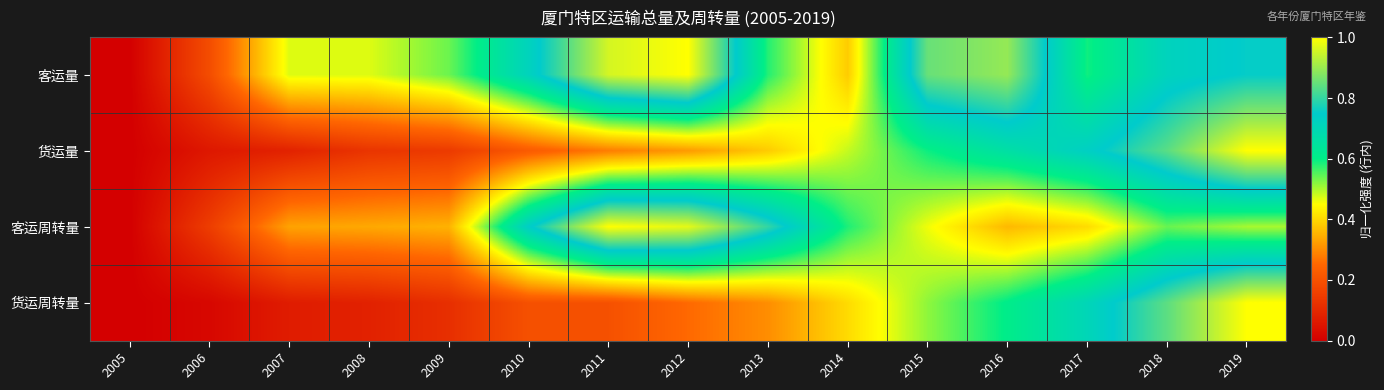

Reading left to right, list all the values displayed in this chart.

客运量: 2005=0.0	2006=0.2	2007=0.5	2008=0.5	2009=0.5	2010=0.7	2011=1.0	2012=1.0	2013=0.6	2014=0.4	2015=0.9	2016=0.9	2017=0.6	2018=0.7	2019=0.8
货运量: 2005=0.0	2006=0.1	2007=0.1	2008=0.1	2009=0.1	2010=0.2	2011=0.3	2012=0.3	2013=0.4	2014=0.5	2015=0.6	2016=0.7	2017=0.7	2018=0.8	2019=1.0
客运周转量: 2005=0.0	2006=0.2	2007=0.3	2008=0.3	2009=0.4	2010=0.7	2011=1.0	2012=1.0	2013=0.8	2014=0.6	2015=0.5	2016=0.4	2017=0.4	2018=0.5	2019=0.5
货运周转量: 2005=0.0	2006=0.0	2007=0.1	2008=0.1	2009=0.1	2010=0.2	2011=0.2	2012=0.3	2013=0.3	2014=0.4	2015=0.5	2016=0.6	2017=0.7	2018=0.8	2019=1.0